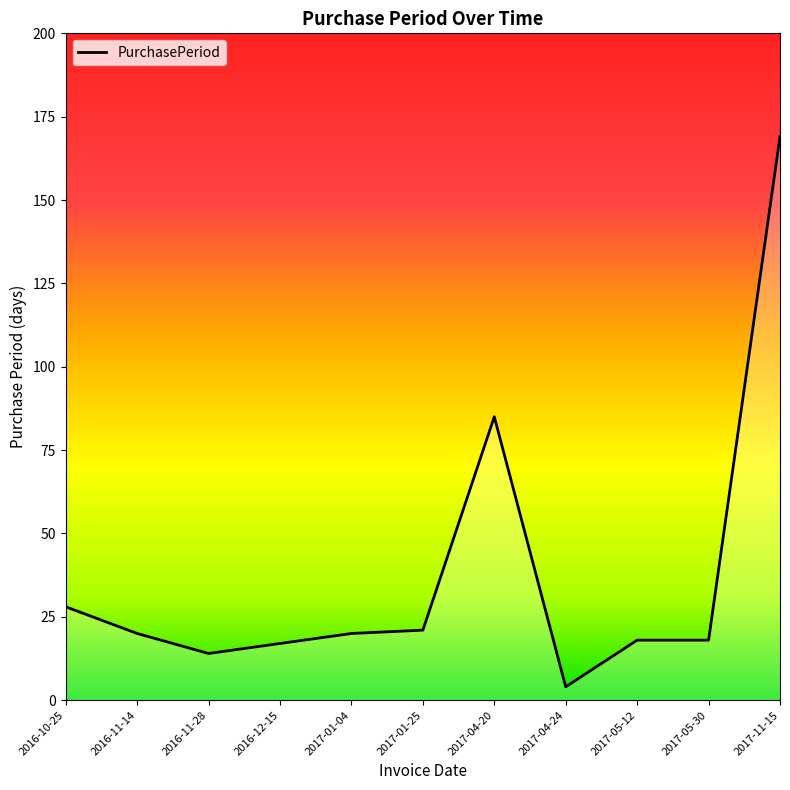

What position from the left is 2017-05-12?

9